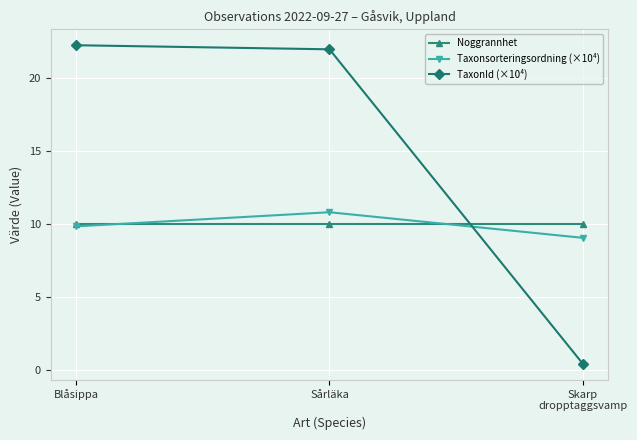

Which category has the lowest value across all series?

Skarp
dropptaggsvamp